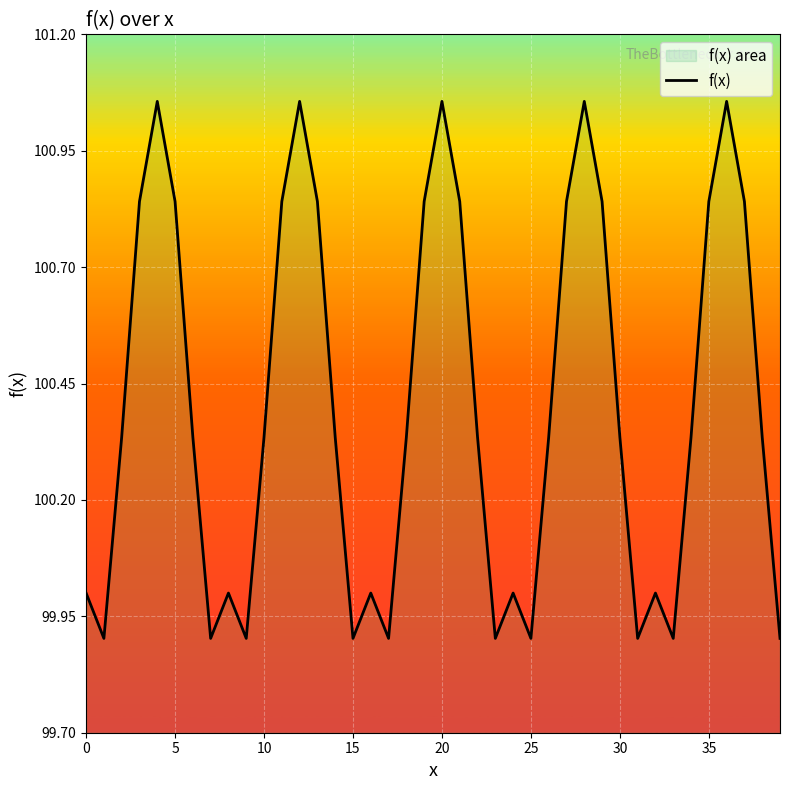

Is it true that the value at 25 is 99.9?

True